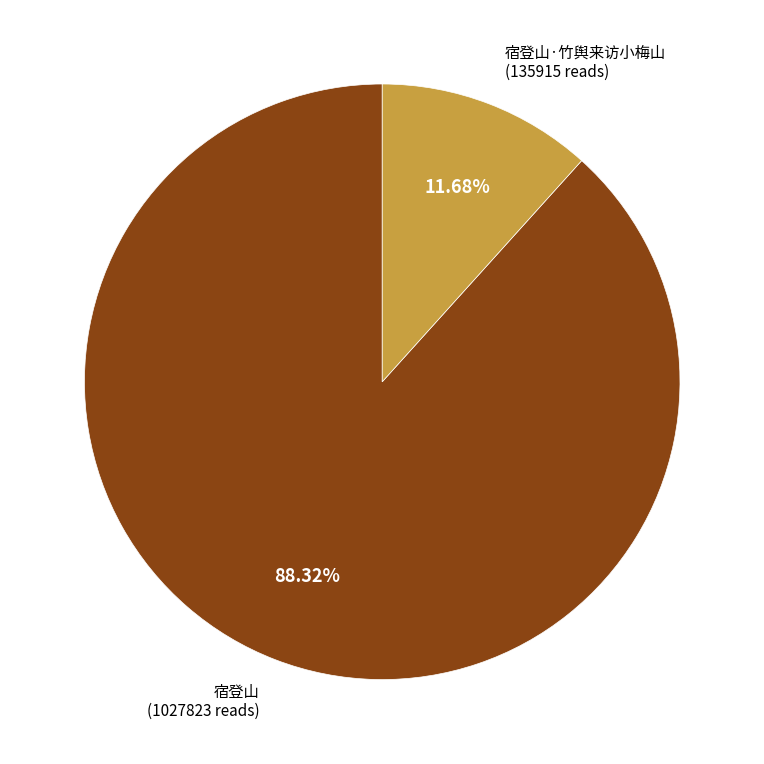

Is there any slice that represents more than half of the pie?

Yes